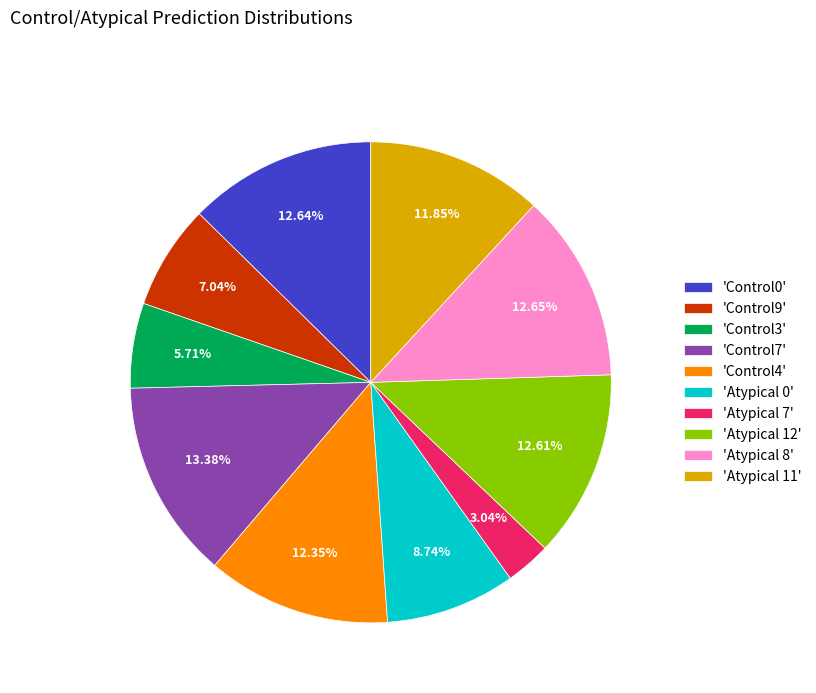

Is 'Control3' the majority of the pie?

No